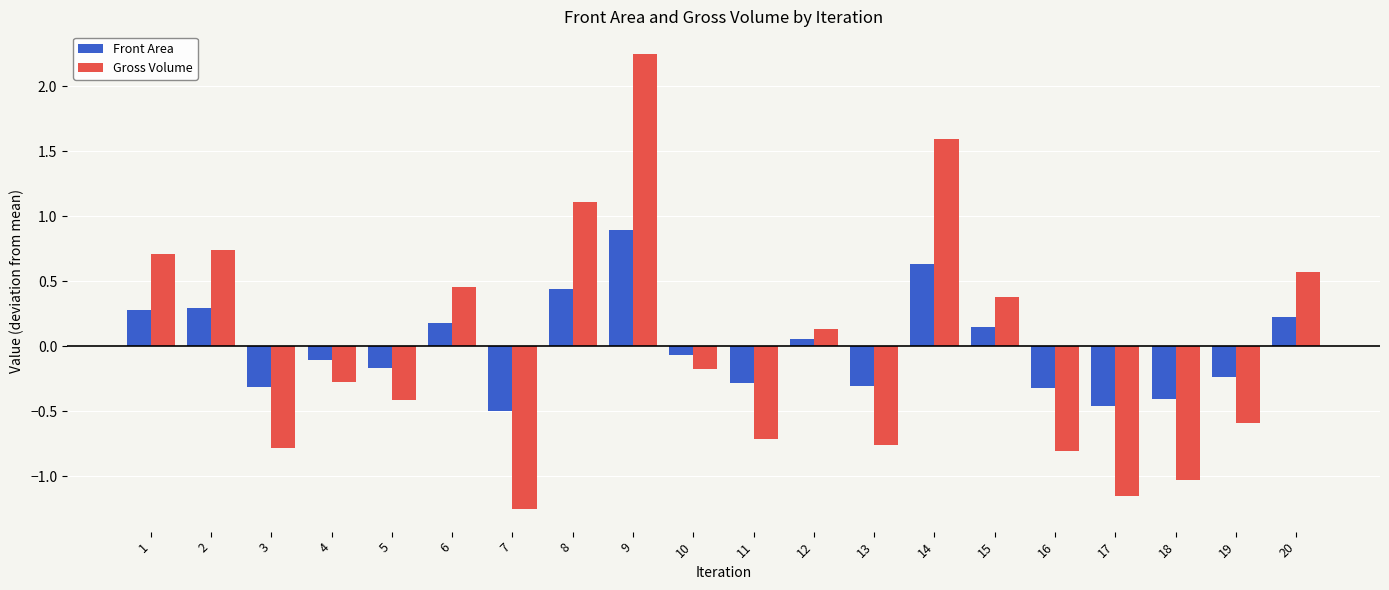

The Front Area series shows -0.3 at 3. True or false?

True